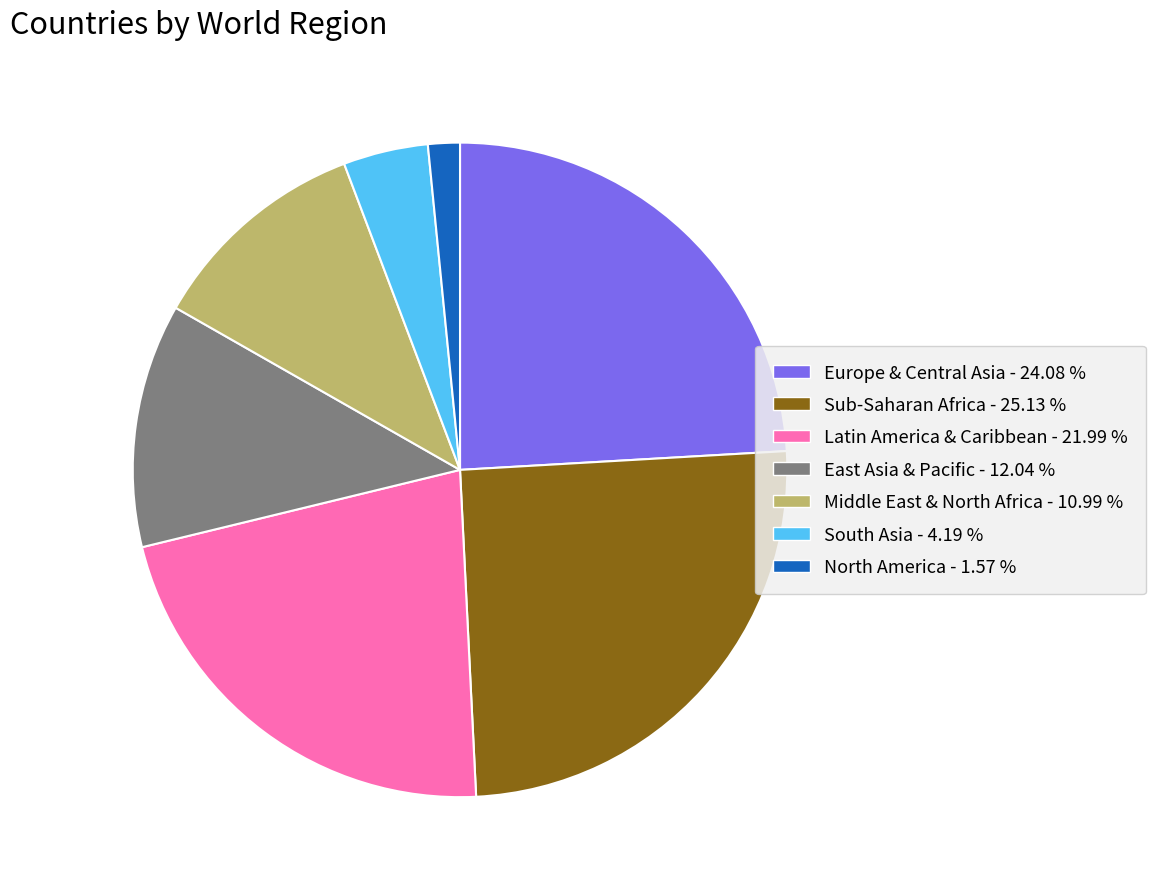

How many segments does this pie chart have?

7